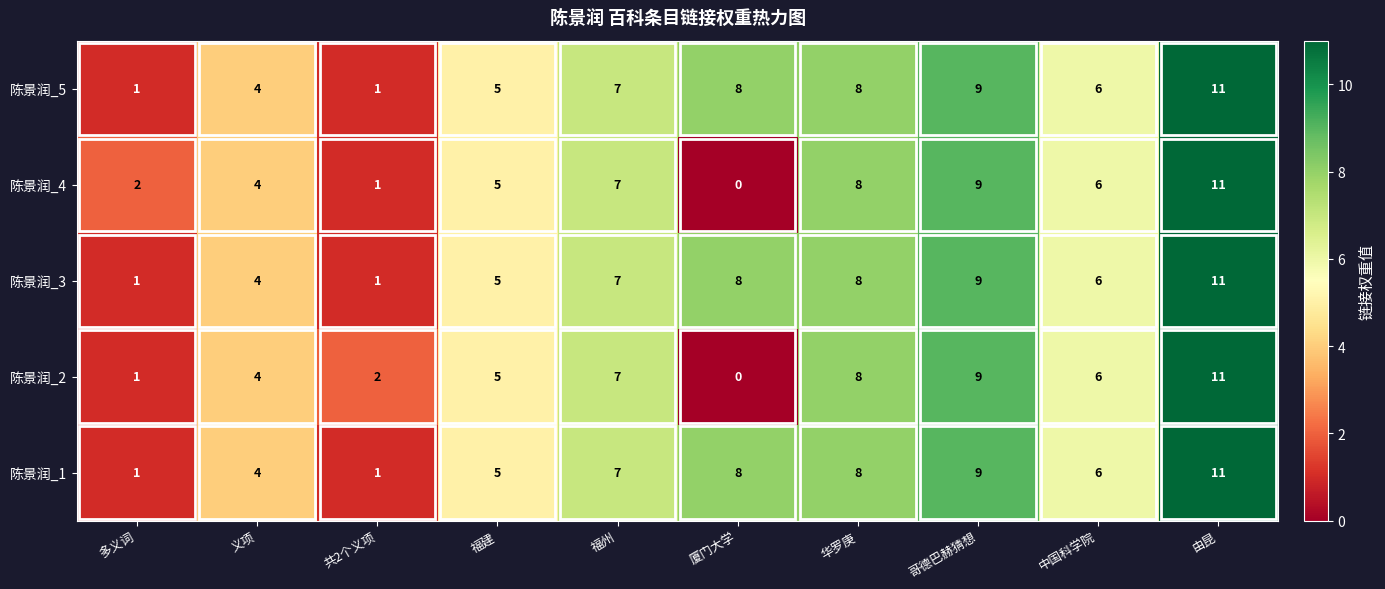

List the labels in order of 陈景润_4 value, largest first.

由昆, 哥德巴赫猜想, 华罗庚, 福州, 中国科学院, 福建, 义项, 多义词, 共2个义项, 厦门大学